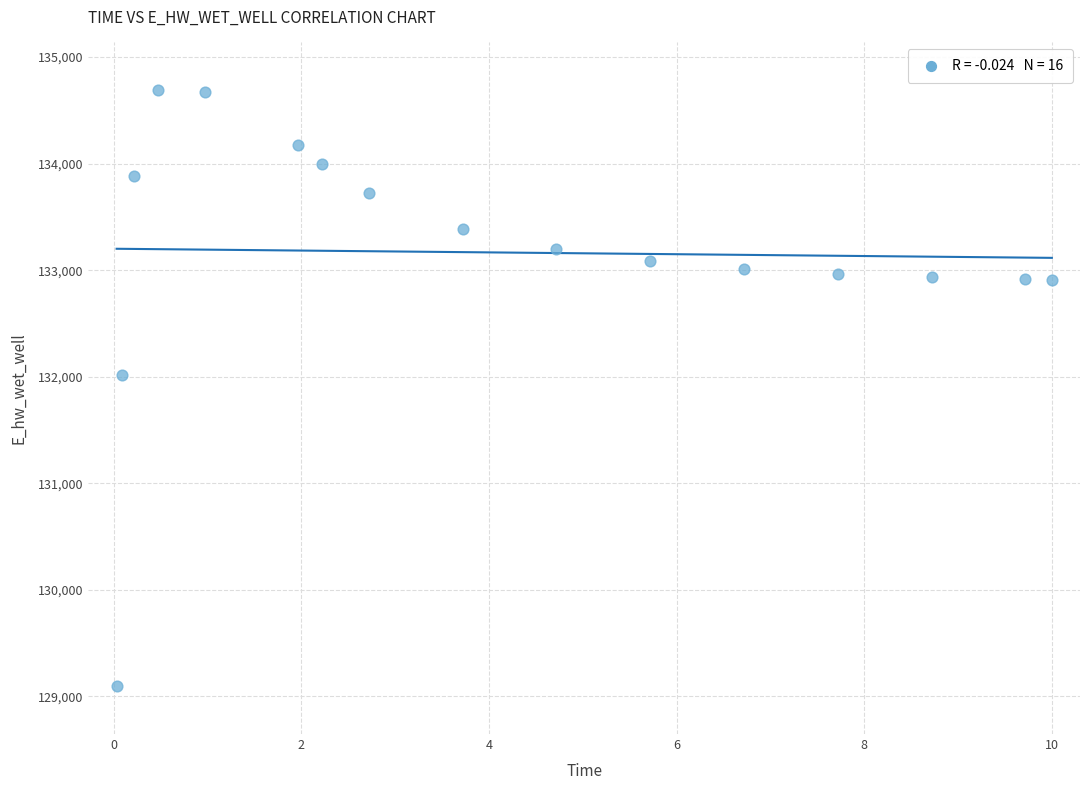

What is the range of Y values (max minus min)?

5596.5